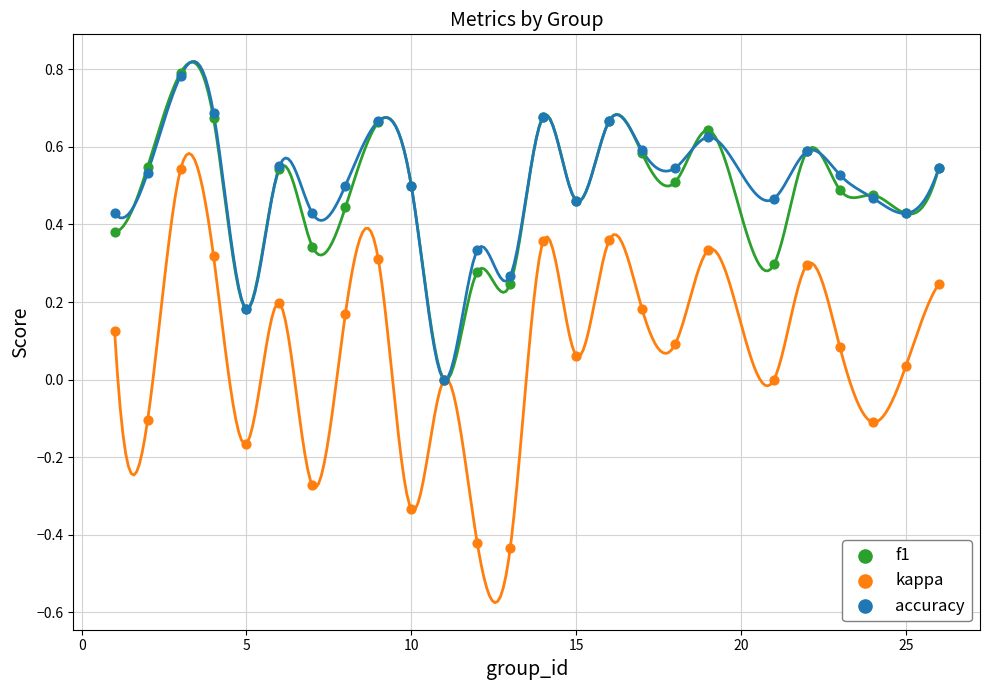

What are all the series names shown in the legend?

f1, kappa, accuracy